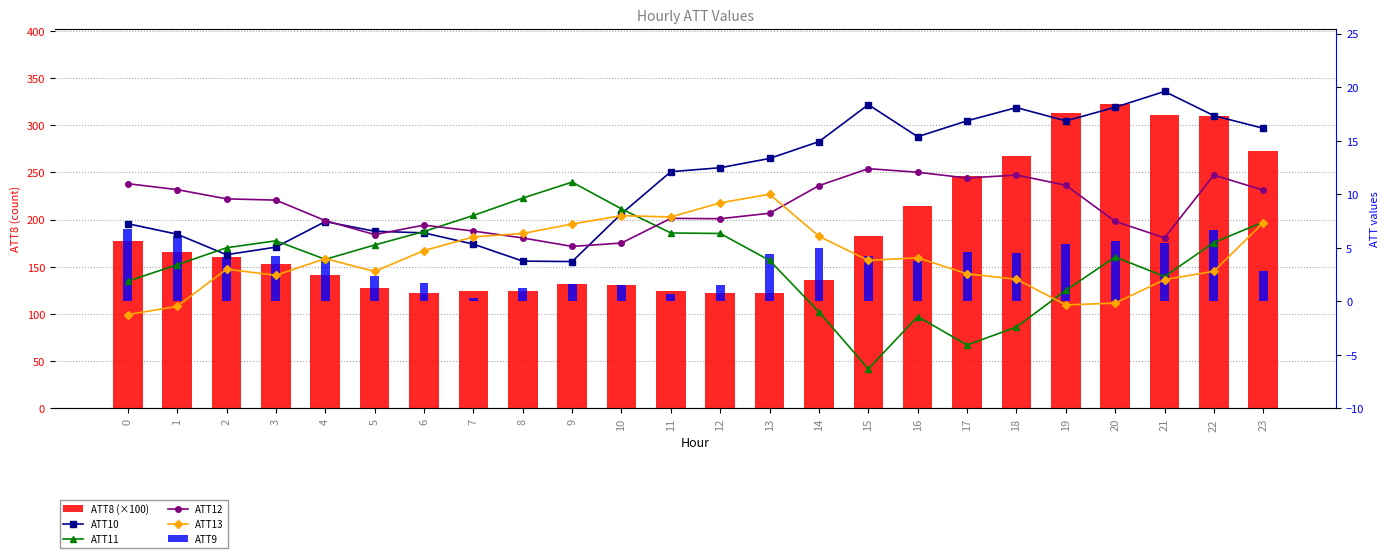

How many values in the ATT11 series are below 5?

12